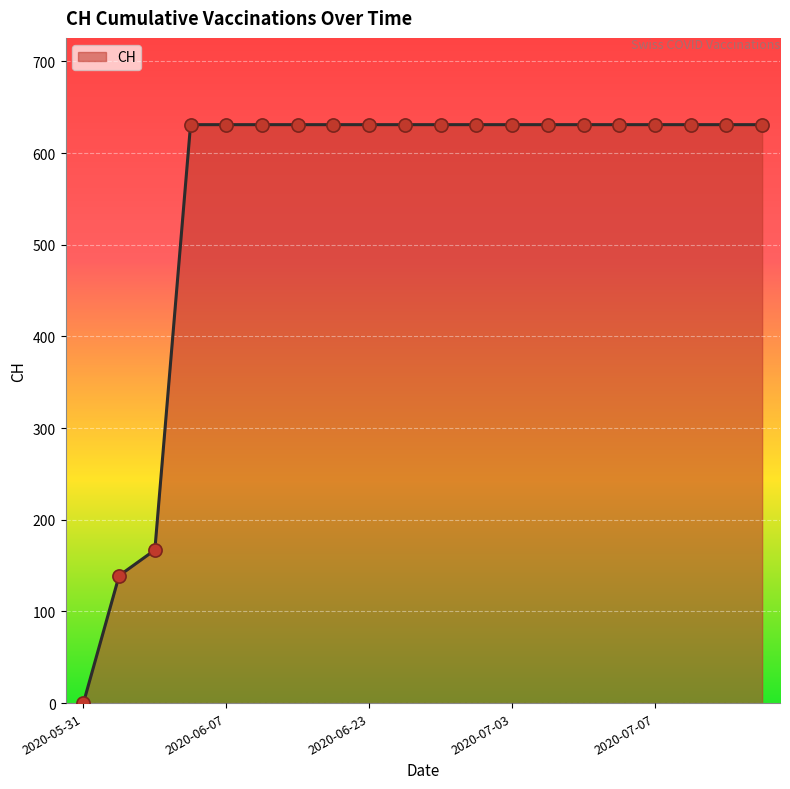

What is the maximum value shown in the chart?

631